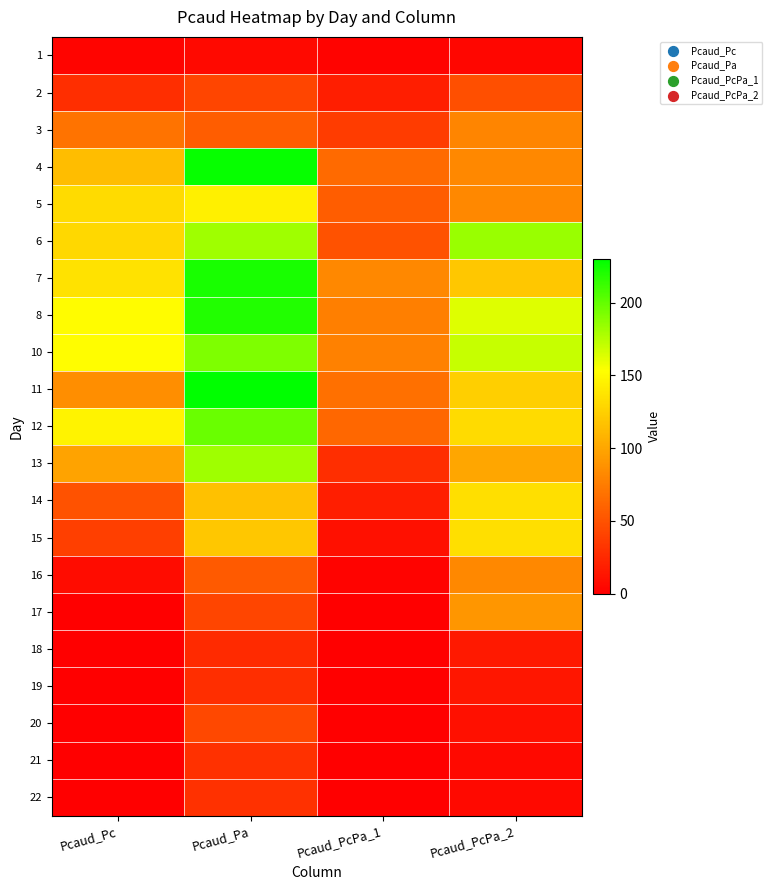

At Pcaud_PcPa_2, list the series in order from largest to smallest.

6, 10, 8, 14, 15, 12, 11, 7, 13, 17, 4, 5, 16, 3, 2, 18, 19, 20, 21, 22, 1